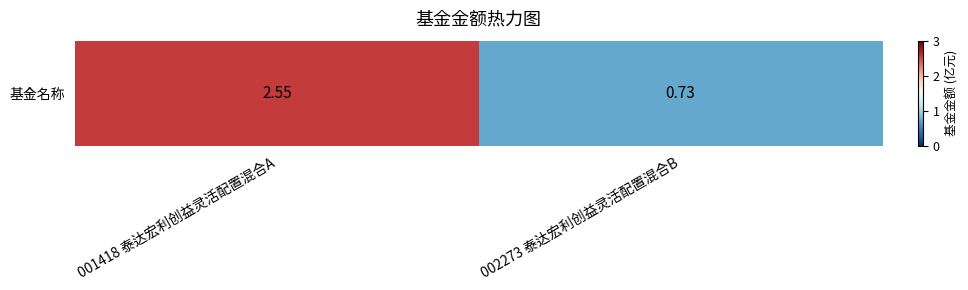

The value at 001418 泰达宏利创益灵活配置混合A is 2.5. True or false?

True